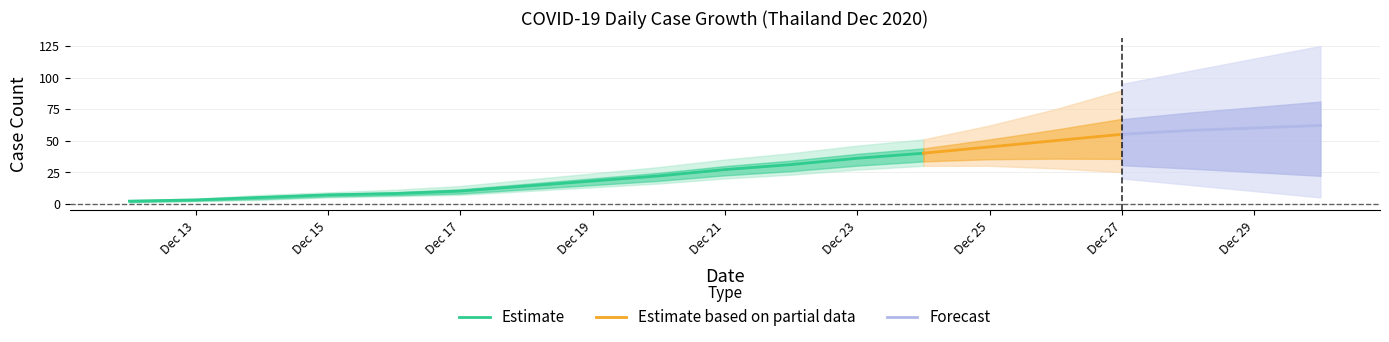

What is the difference between the second highest and second lowest values in the Daily Cases series?

33